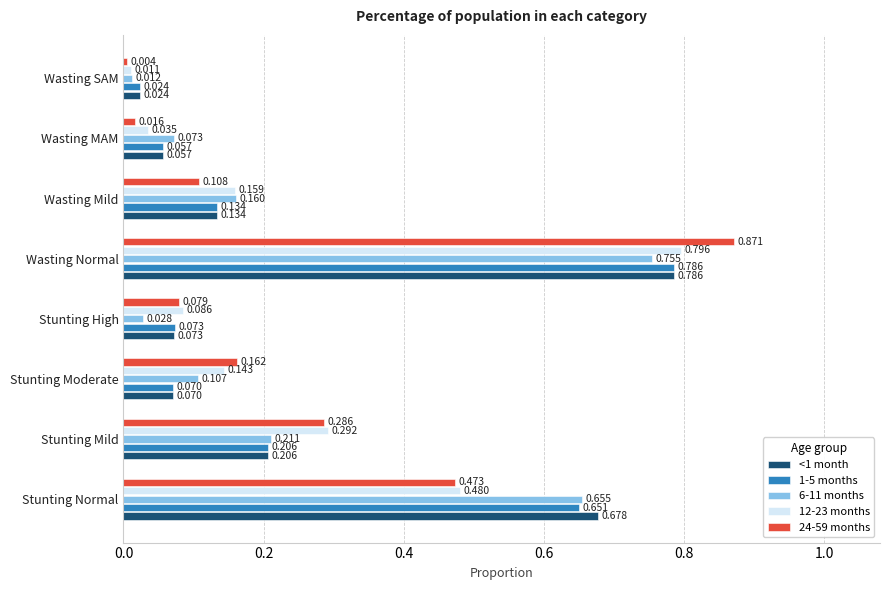

Which category has the lowest value in the 12-23 months series?

Wasting SAM